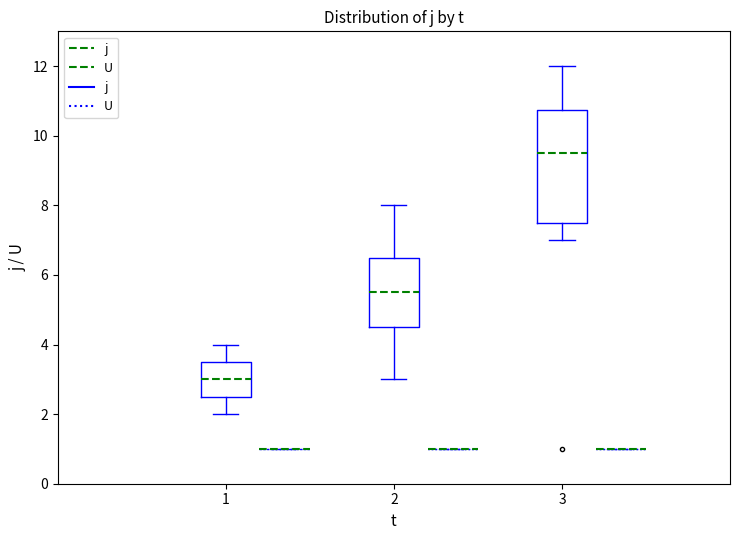

Which series has the largest total across all categories?

j